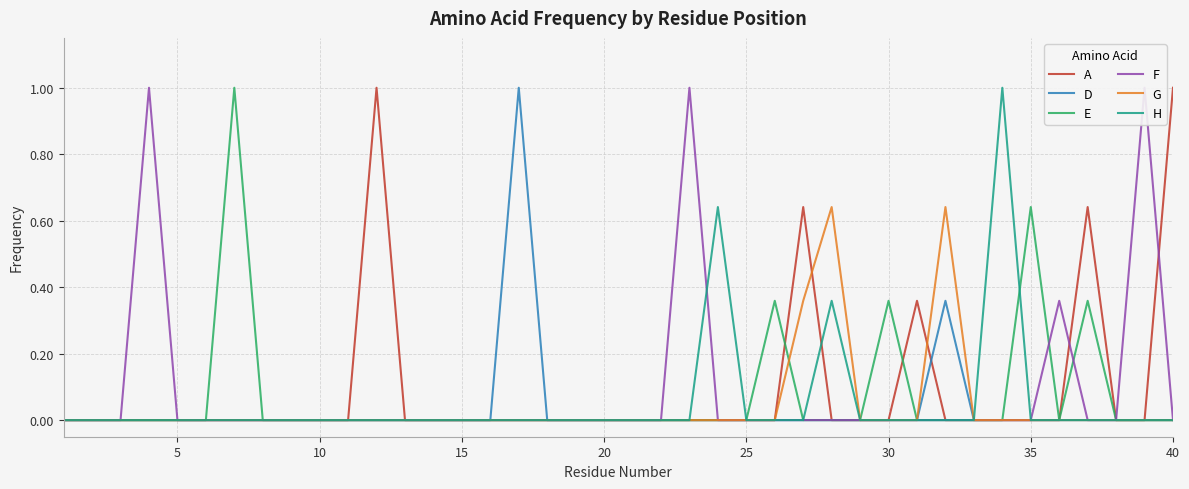

Which series has the largest range (max minus min)?

A